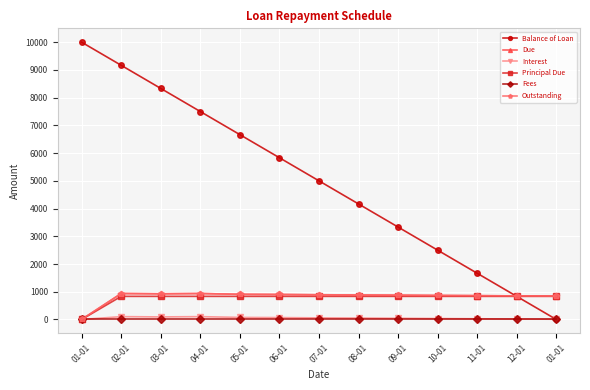

The Interest series shows 42.5 at 09-01. True or false?

True